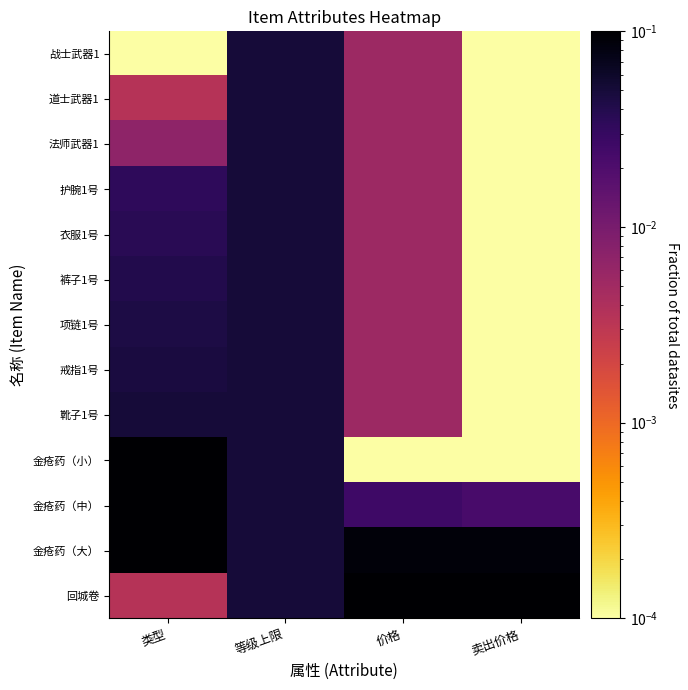

At which category does the chart reach its peak across all series?

类型